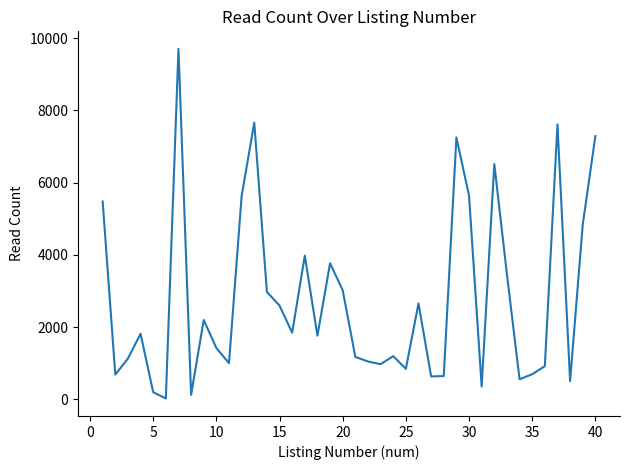

How many series are shown in this chart?

1